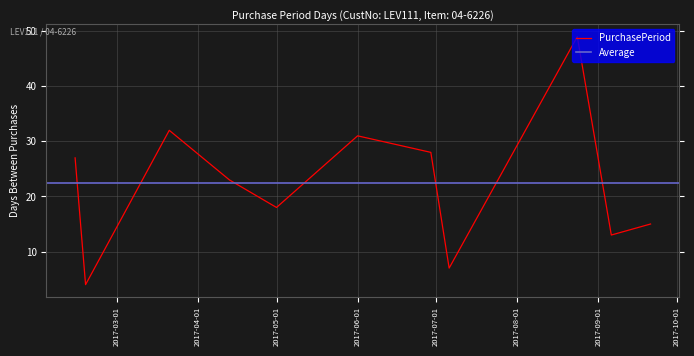

Which label corresponds to the smallest value in the chart?

2017-02-17